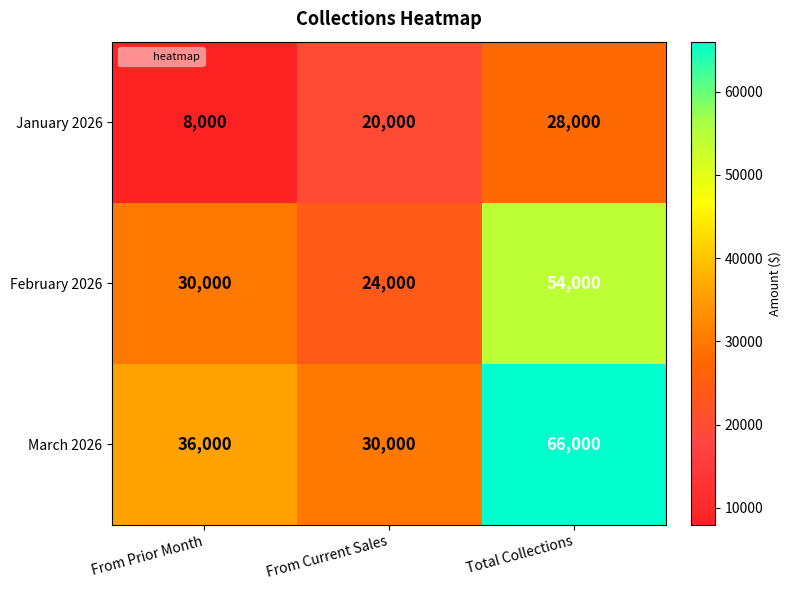

Which category has the lowest value across all series?

From Prior Month